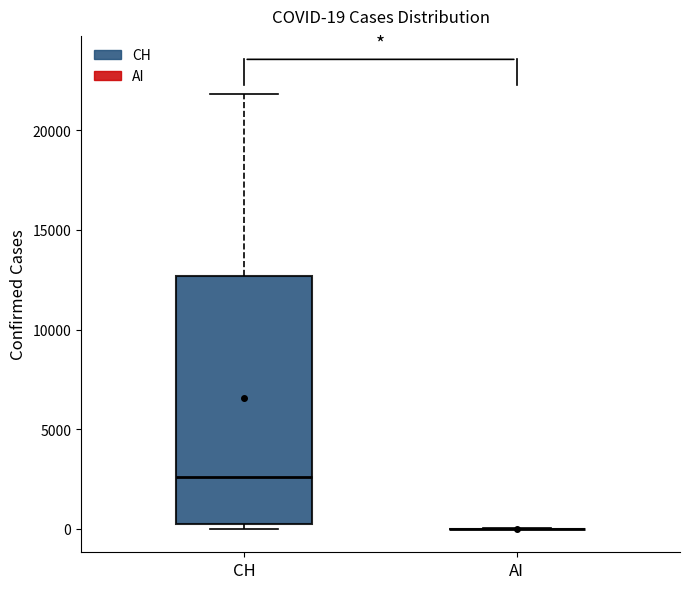

Comparing the boxes themselves (not the whiskers), which one is the tallest?

CH